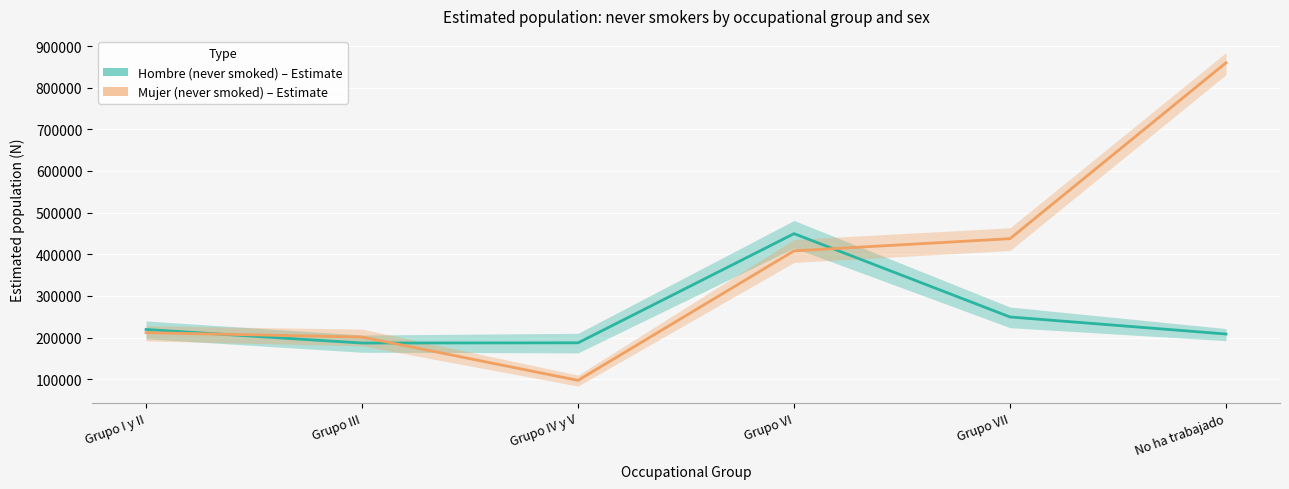

Which has a higher value, Grupo III or Grupo VII?

Grupo VII